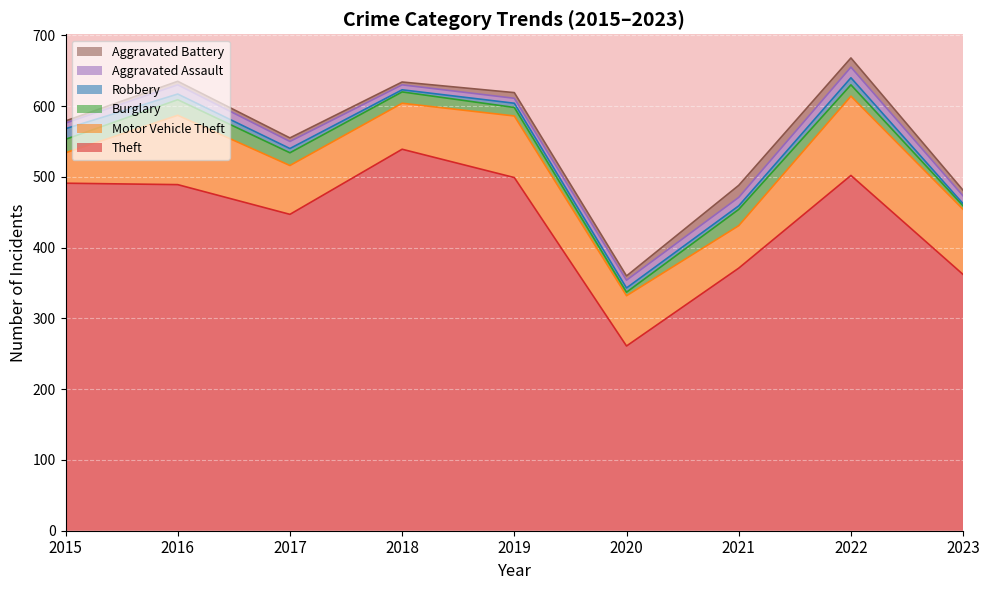

Which category has the highest value in the Aggravated Assault series?

2022